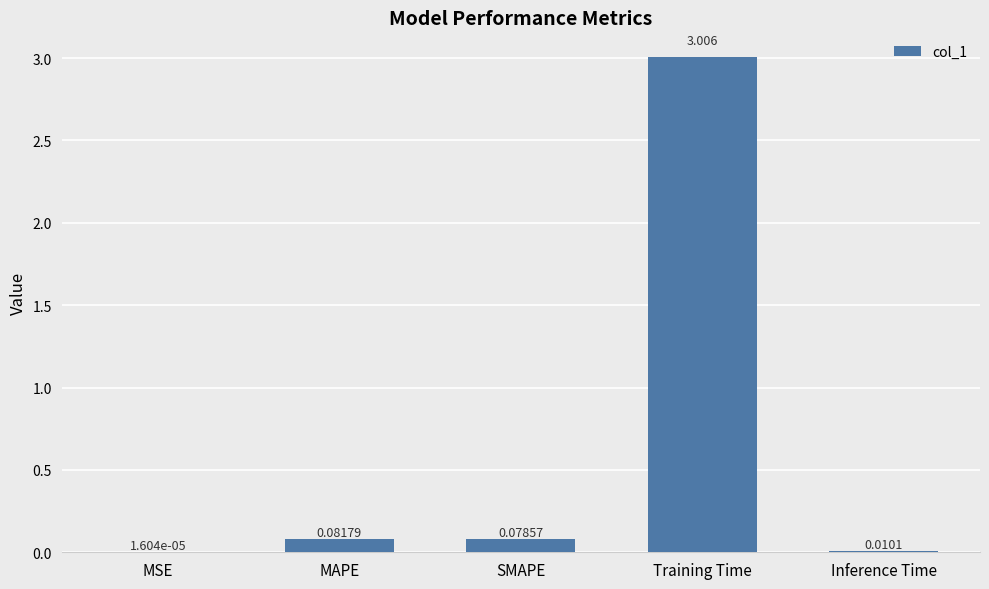

Which has a higher value, MAPE or Training Time?

Training Time